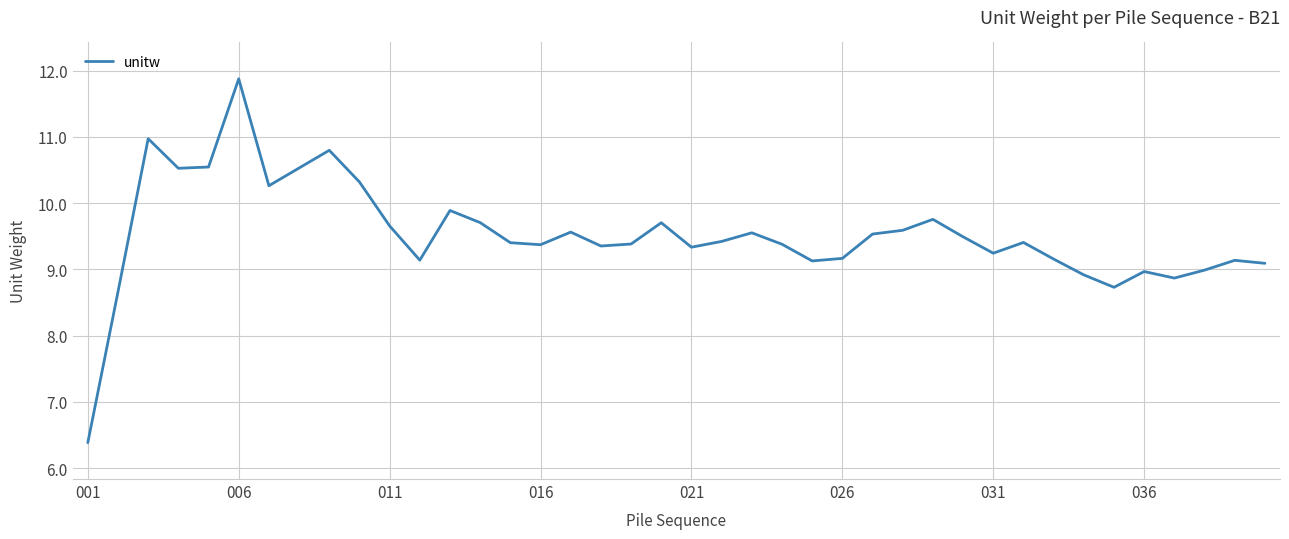

What is the greatest value displayed?

11.9